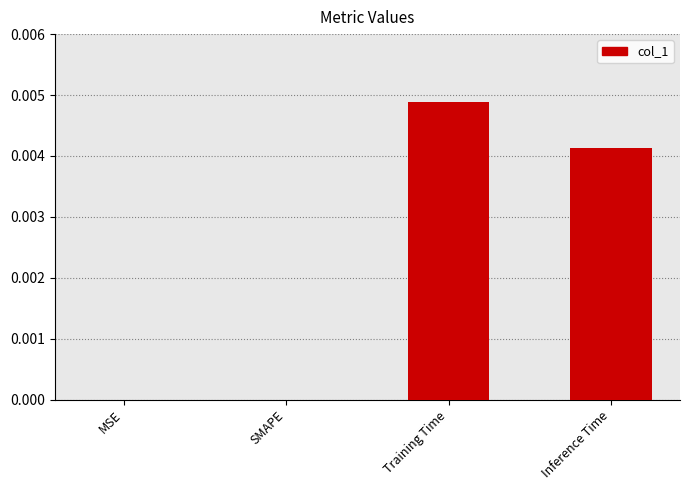

The chart shows a value of 0.0 at SMAPE. True or false?

True